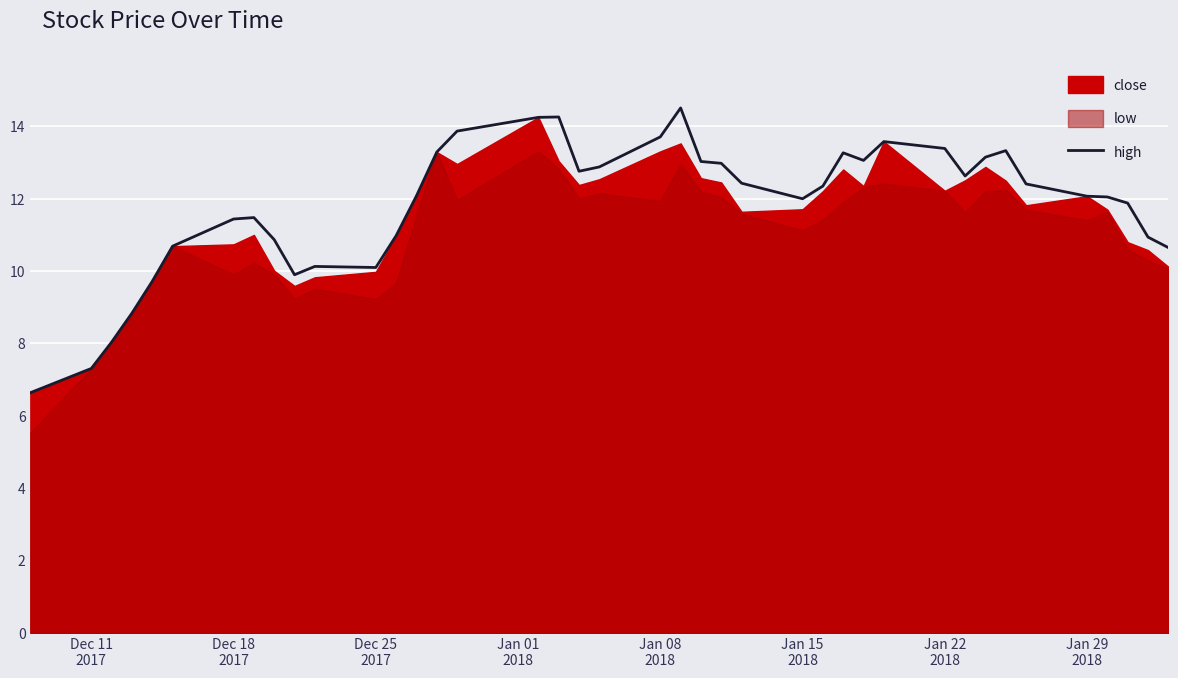

What is the maximum value for high?

14.5